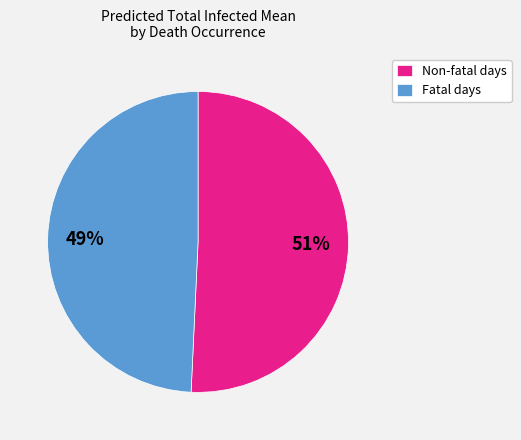

Is there any slice that represents more than half of the pie?

Yes